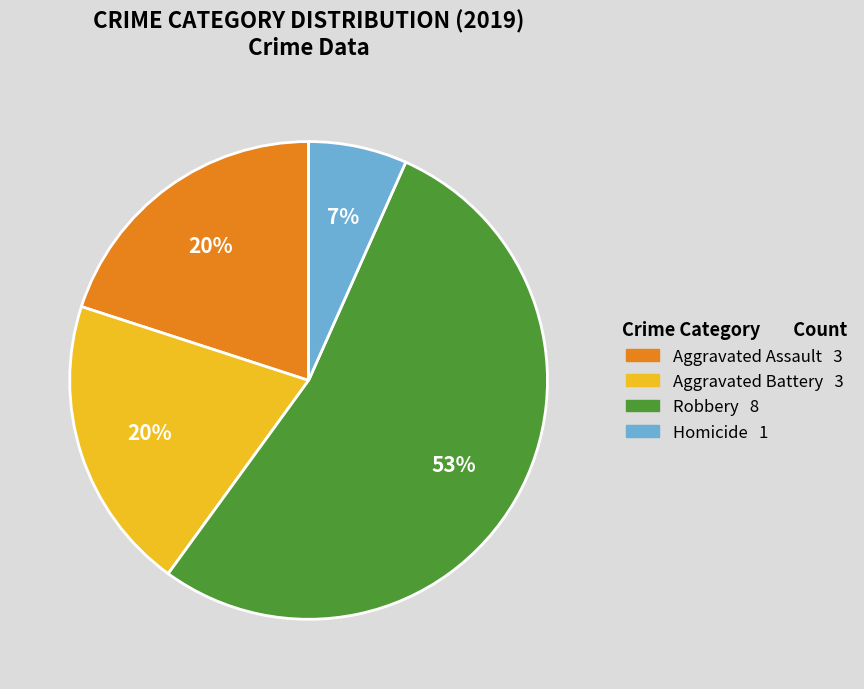

Is there a majority slice in this chart?

Yes